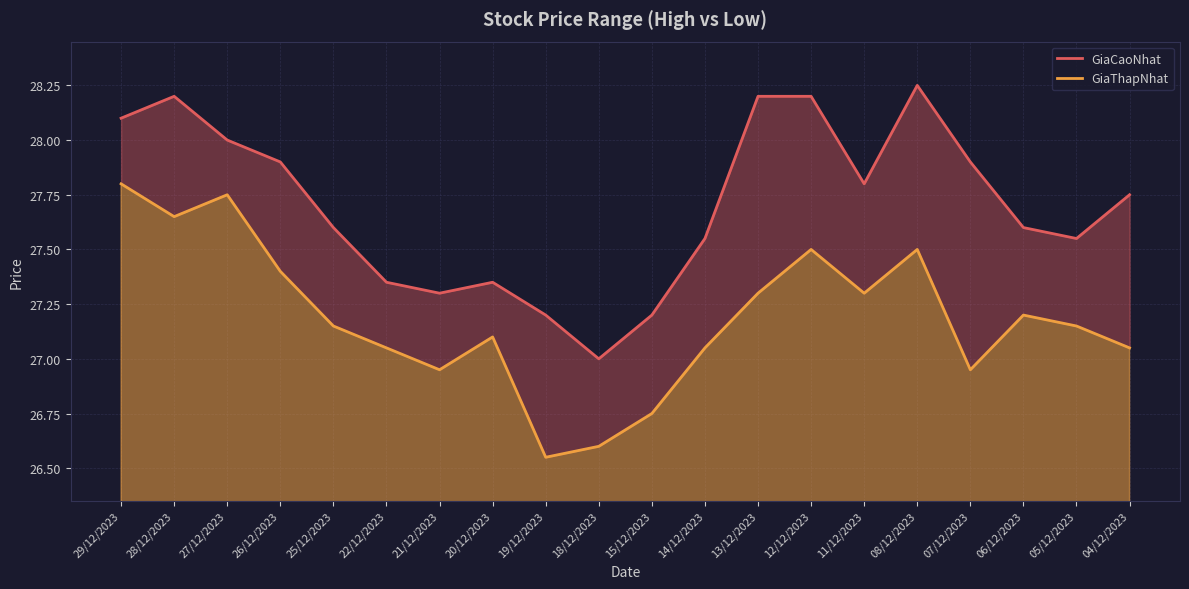

What is the spread (max minus min) of values at 19/12/2023?

0.6